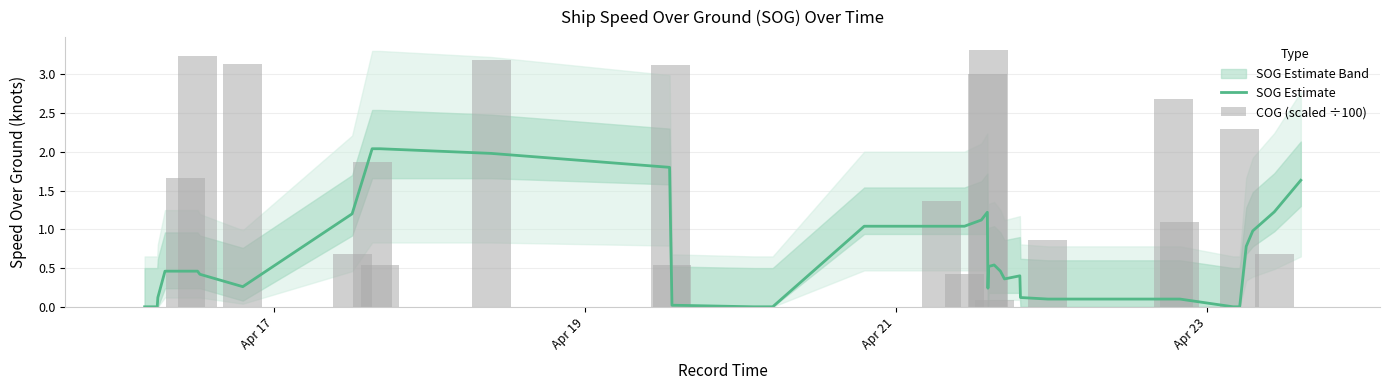

Is the value of COG (scaled ÷100) at 13 greater than the value of SOG Estimate at 29?

No